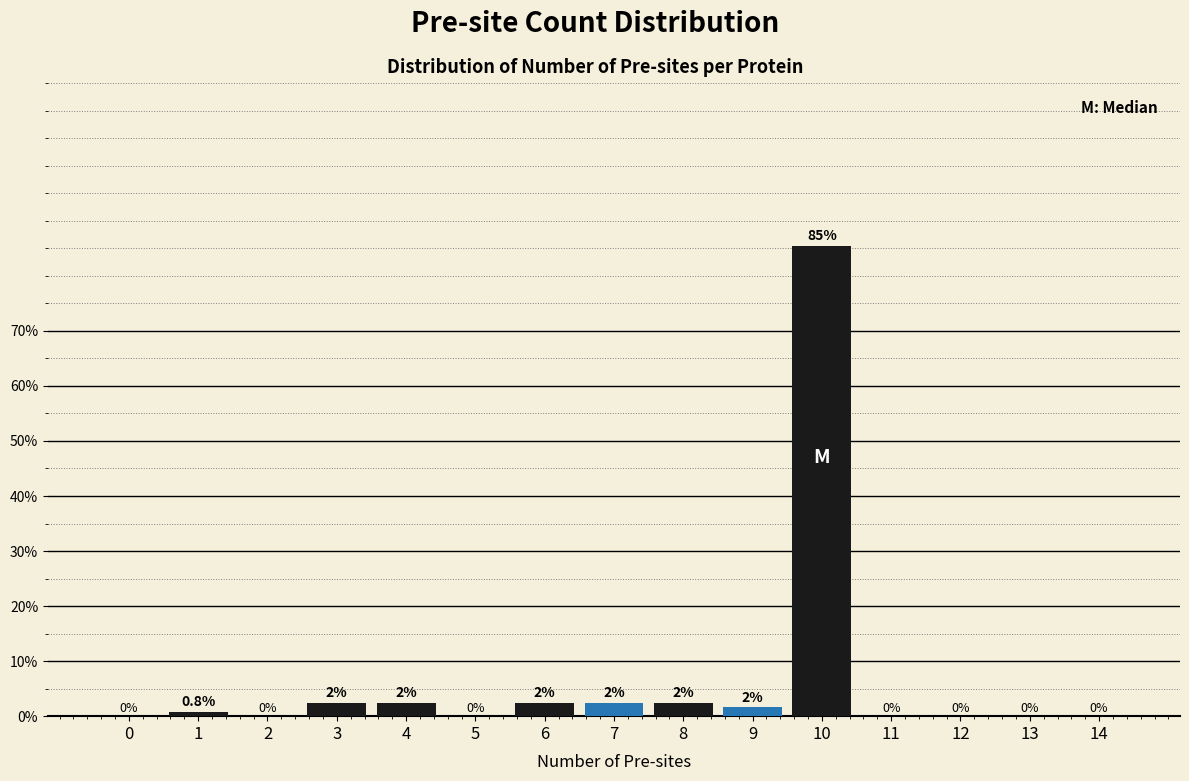

Is it true that the value at 14 is 0.0?

True